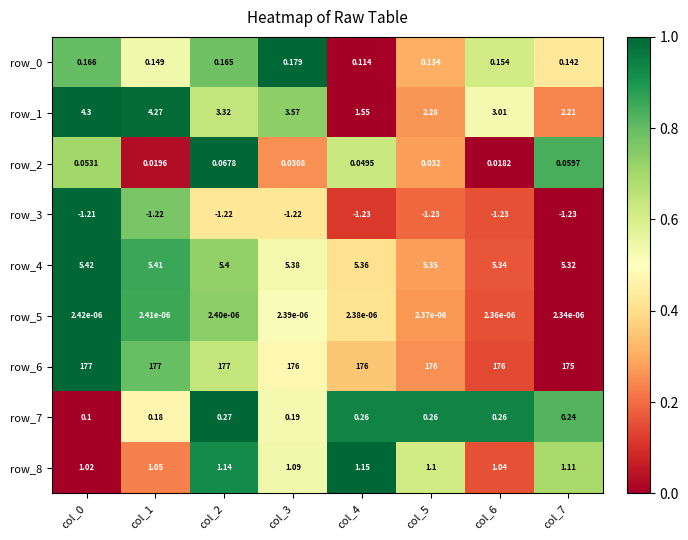

What is the sum of the row_8 values at col_5 and col_2?

2.2